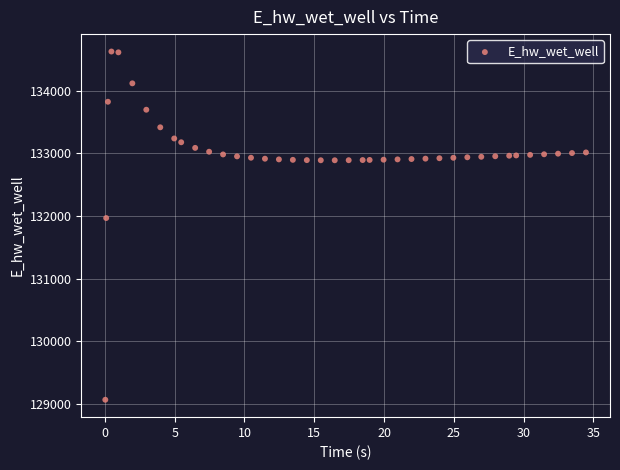

What Y value in the scatter plot is closest to 131847?

131968.8